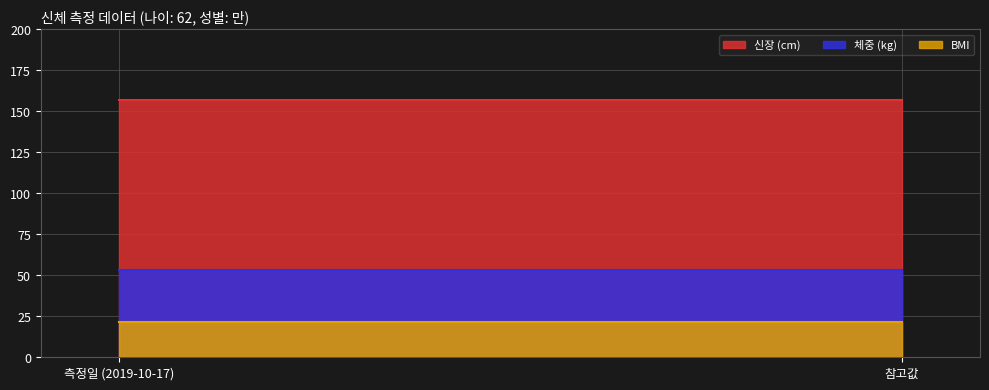

What are all the series names shown in the legend?

신장, 체중, BMI